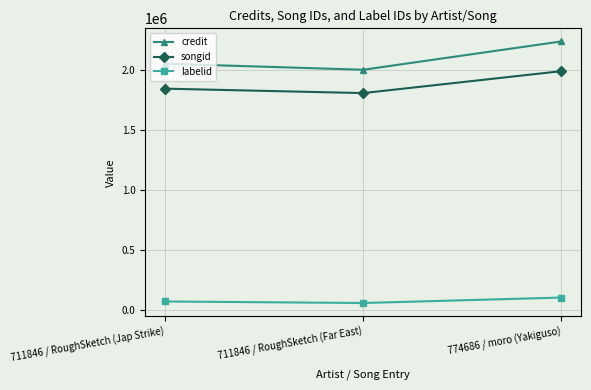

What is the spread (max minus min) of values at 711846 / RoughSketch (Far East)?

1943603